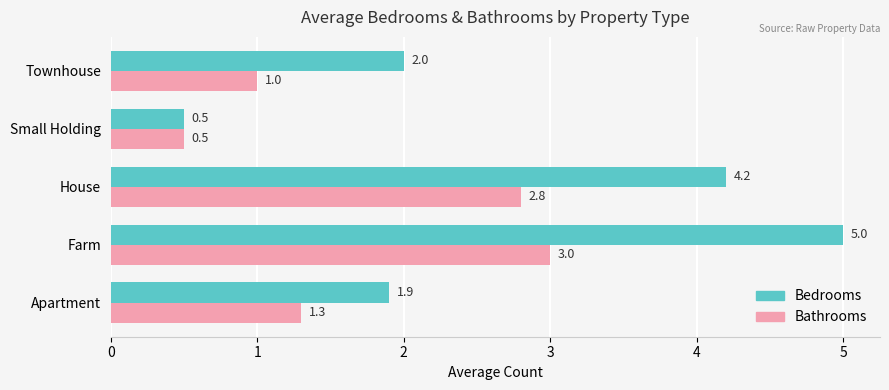

What are all the series names shown in the legend?

Bedrooms, Bathrooms